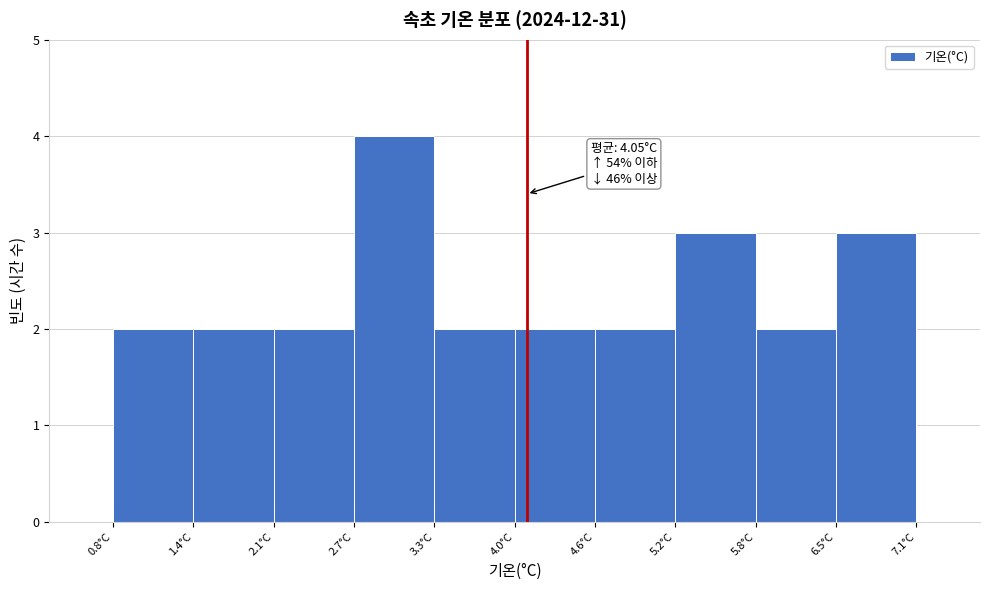

Which range on the x-axis has the tallest bar?

2.69 to 3.32